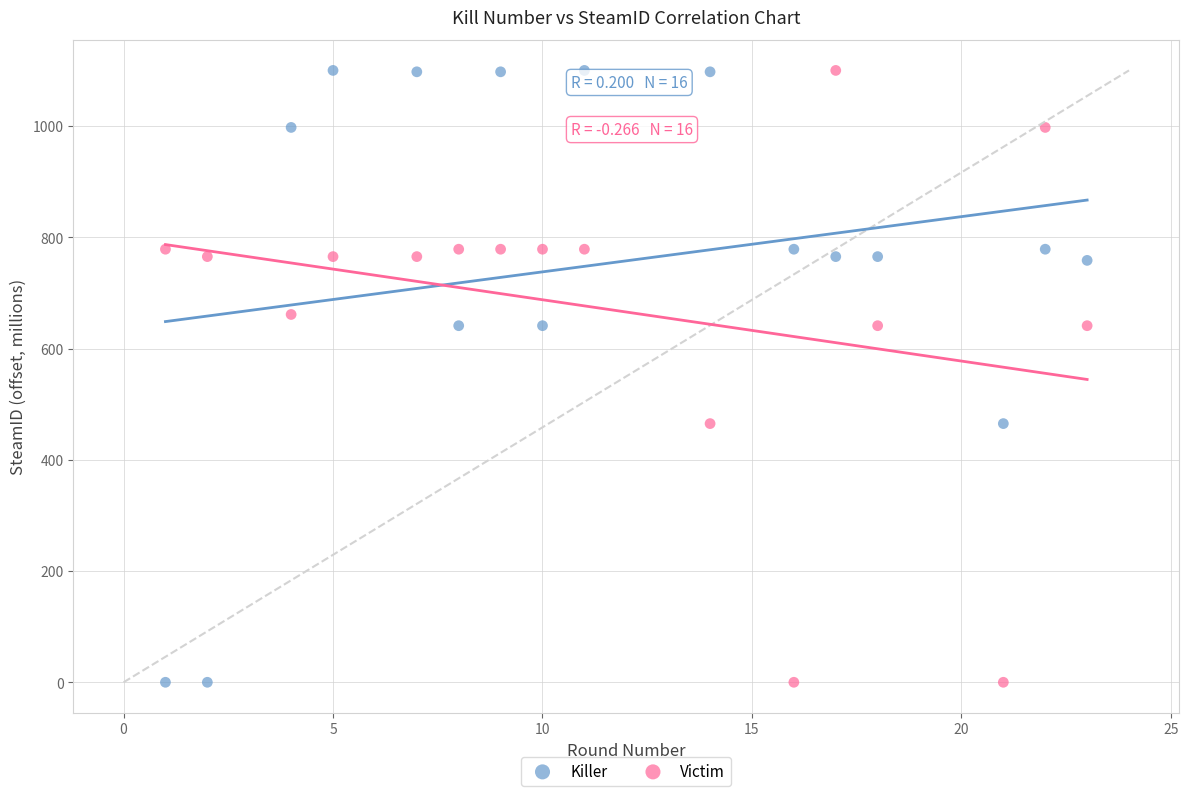

What is the X range (max minus min) for the scatter plot?

22.0